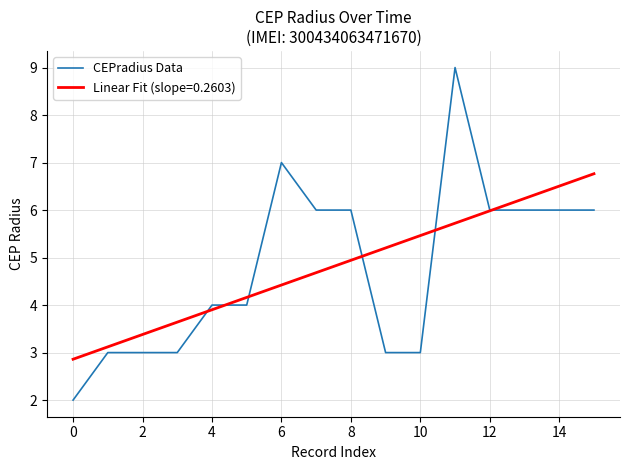

What is the lowest value of the Linear Fit (slope=0.2603) series?

2.9